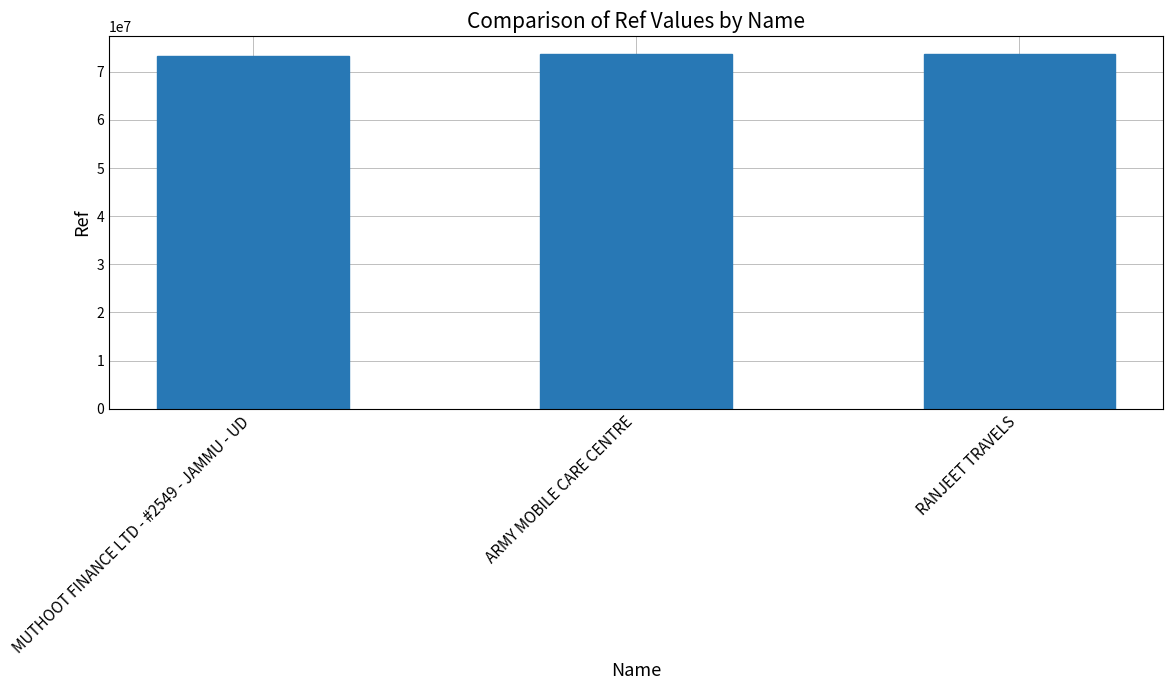

The chart shows a value of 35824028 at ARMY MOBILE CARE CENTRE. True or false?

False